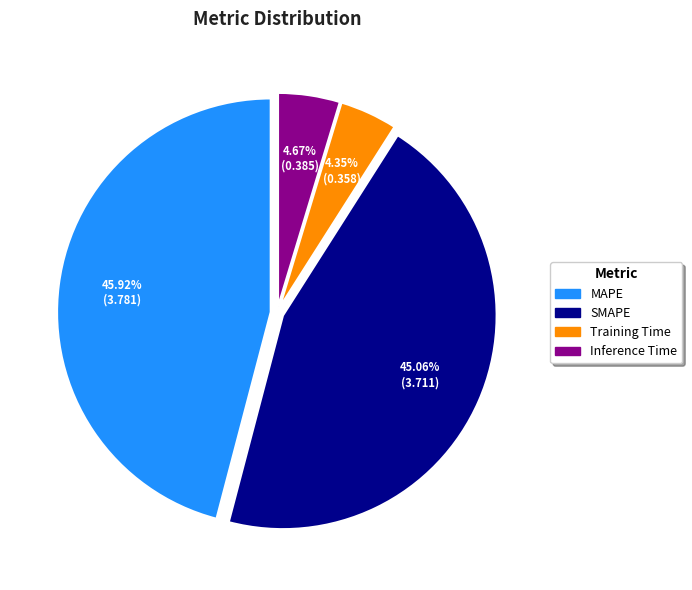

To the nearest percent, what portion does Inference Time represent?

5%